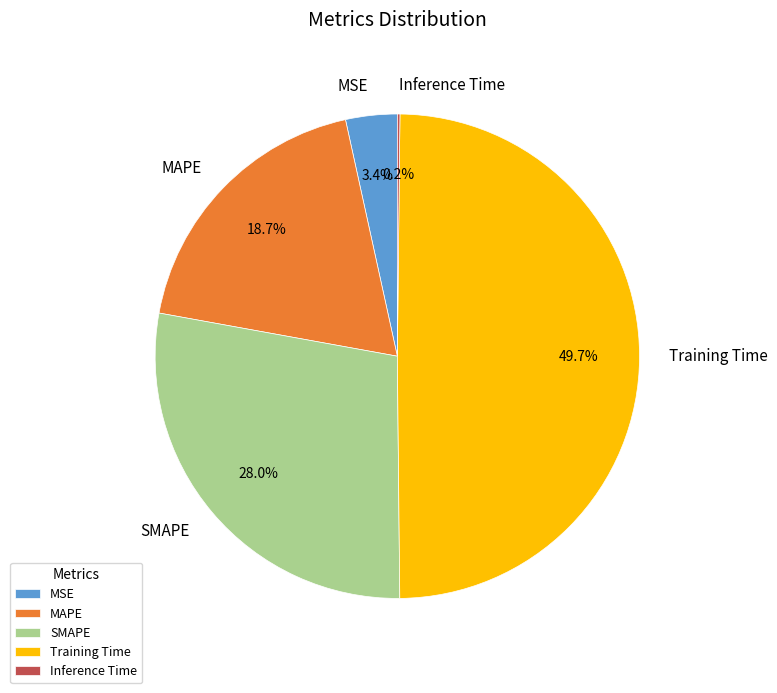

Combined, do MSE and SMAPE account for over 50%?

No